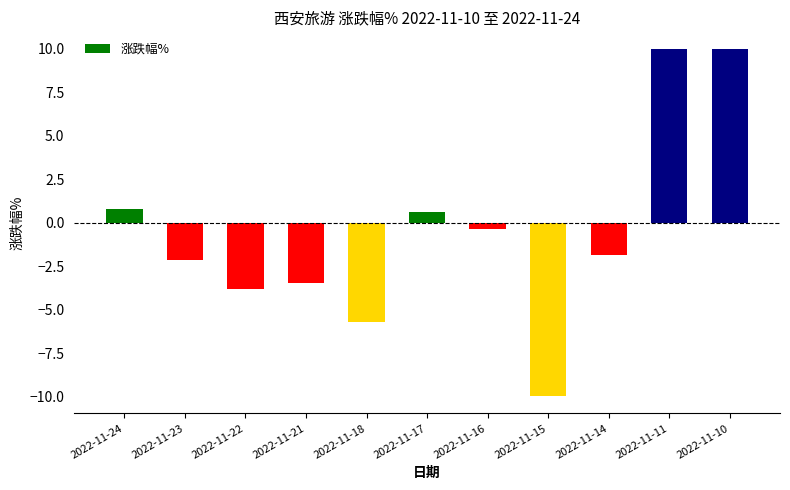

Reading right to left, list all the values displayed in this chart.

10.0	10.0	-1.8	-10.0	-0.3	0.6	-5.7	-3.5	-3.8	-2.2	0.8